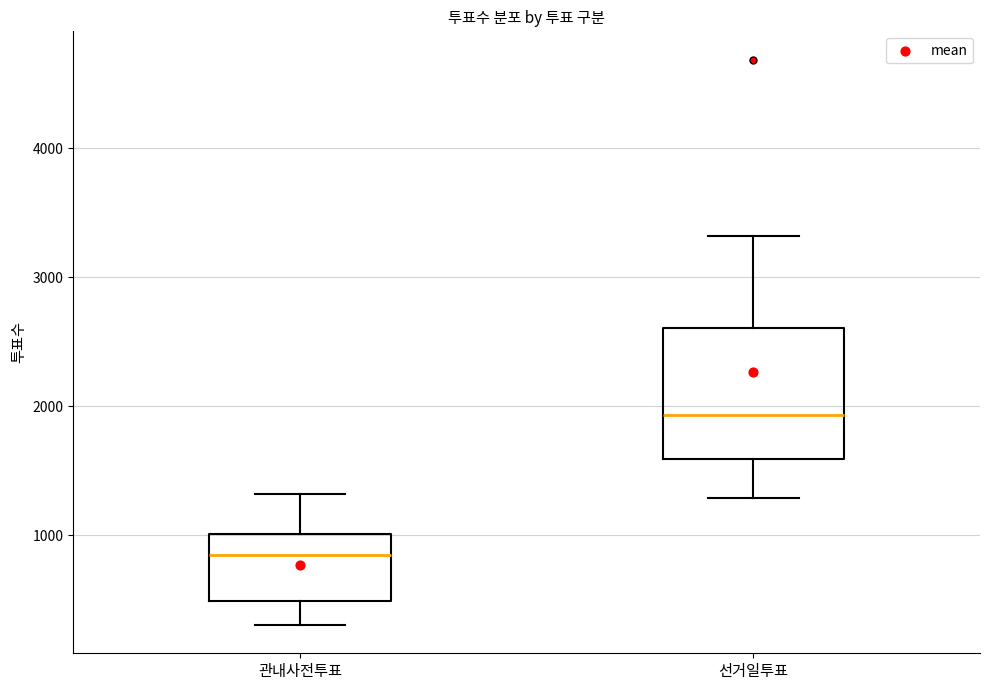

Reading left to right, read every box against the y-axis: the position of its median line, the range the box covers, and the ends of its whiskers. The values are not printed on the chart, so give them approximately, as read against the axis.

관내사전투표: median 800, box 500 to 1000, whiskers 300 to 1300
선거일투표: median 1900, box 1600 to 2600, whiskers 1300 to 3300